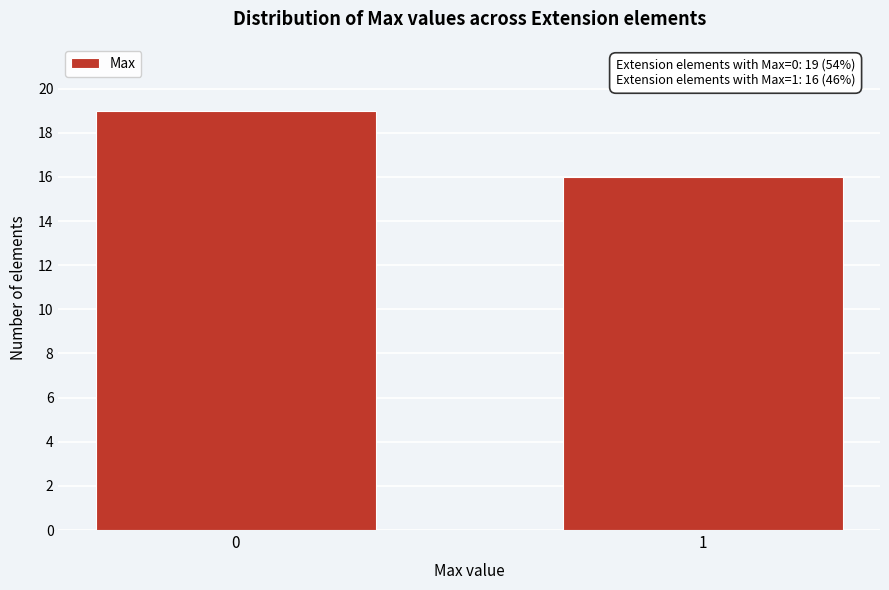

Reading left to right, transcribe all the data shown in this chart.

19	16